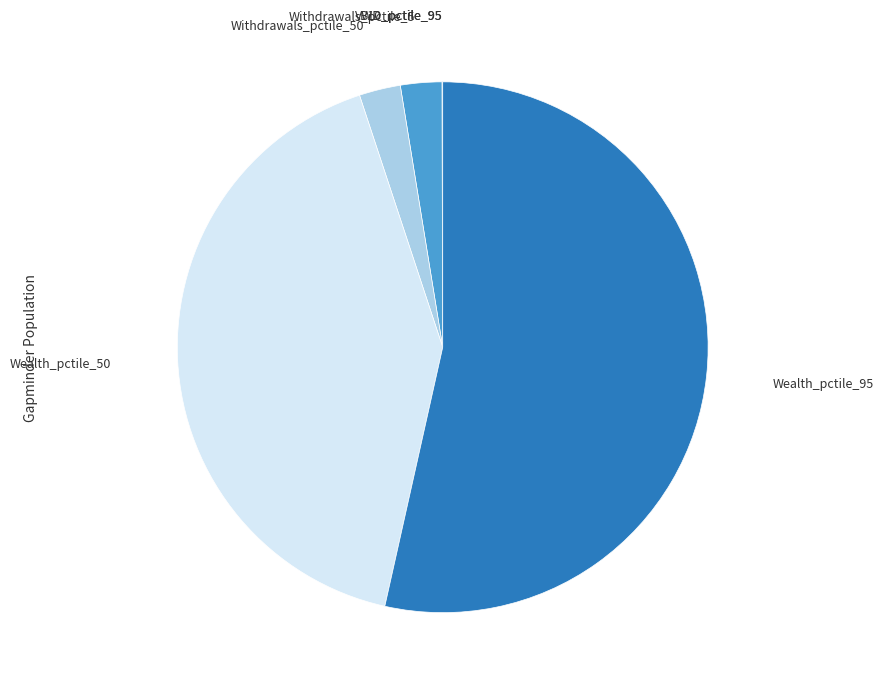

What is the largest slice in the pie chart?

Wealth_pctile_95